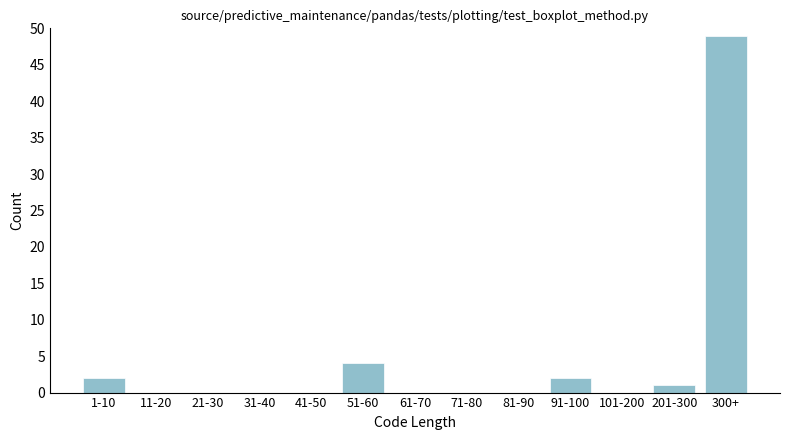

Reading left to right, transcribe all the data shown in this chart.

1-10=2	11-20=0	21-30=0	31-40=0	41-50=0	51-60=4	61-70=0	71-80=0	81-90=0	91-100=2	101-200=0	201-300=1	300+=49